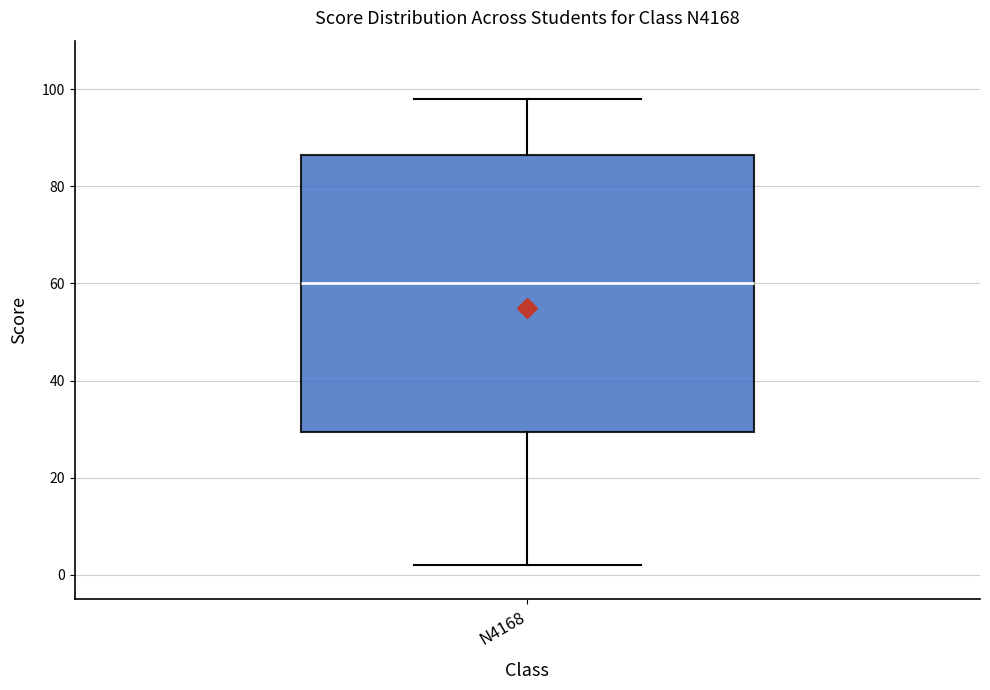

Transcribe this box plot: give where the median line is, the range the box spans, and where the two whiskers end, as read against the y-axis. The values are not printed on the chart, so give them approximately, as read against the axis.

median 60, box 30 to 86, whiskers 2 to 98